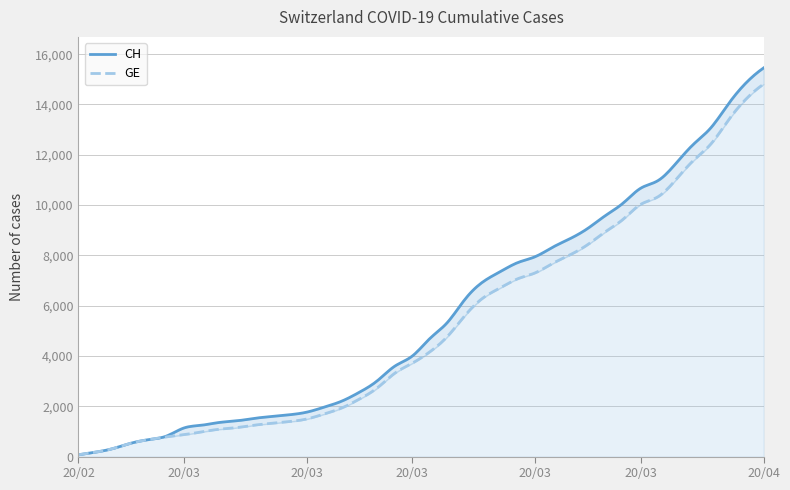

What is the average value of the CH series?

5667